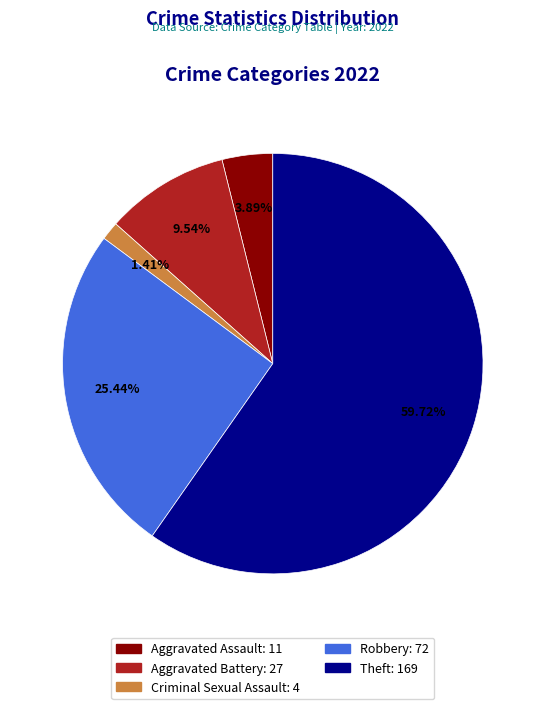

Does any single category account for the majority?

Yes